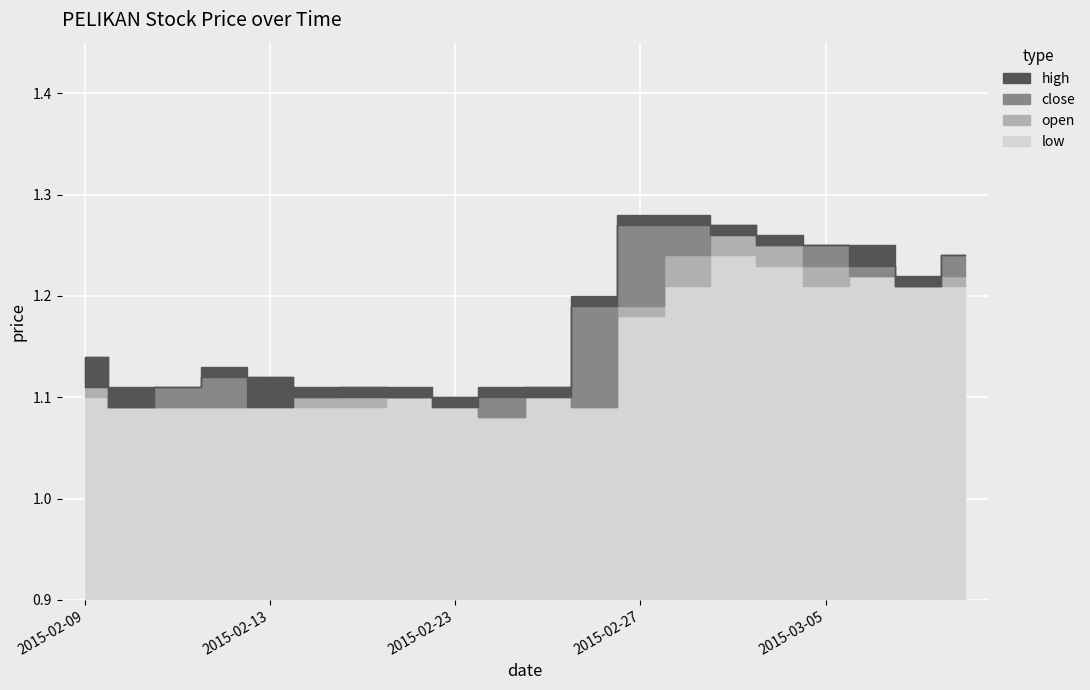

What is the sum of the close values at 2015-02-24 and 2015-02-11?

2.2